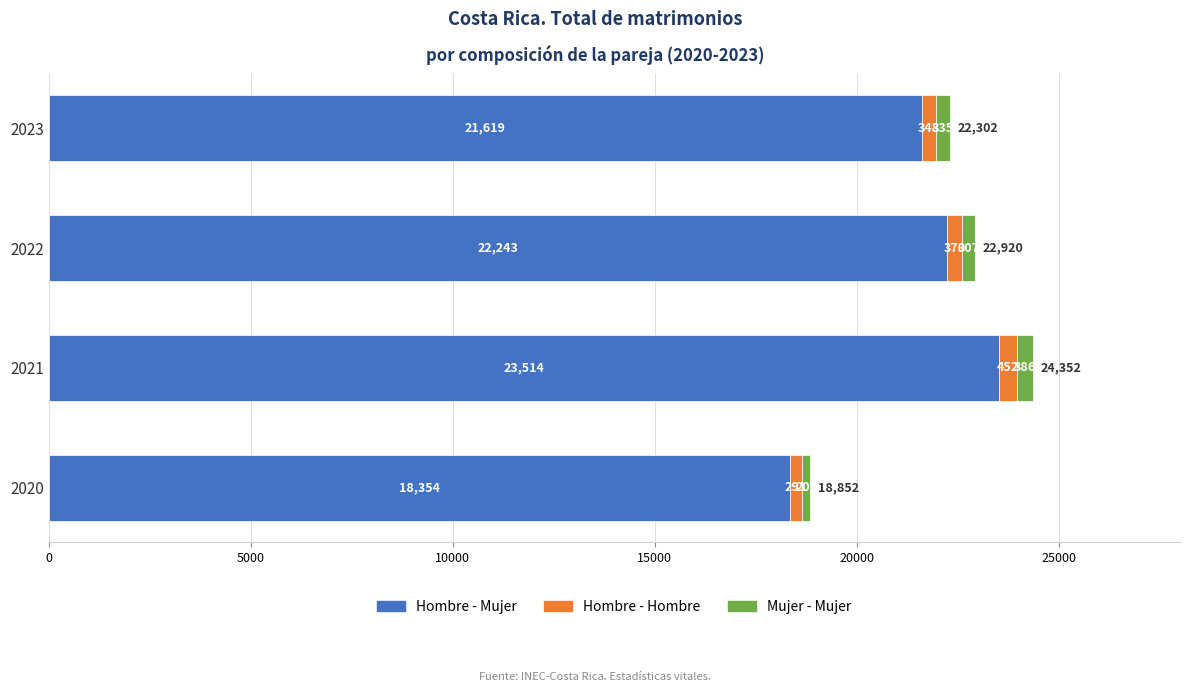

What is the sum of all Hombre - Mujer values?

85730